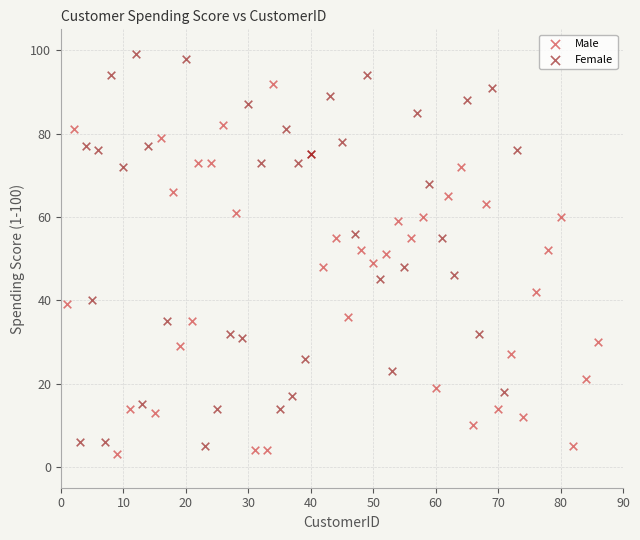

Which series reaches the maximum Y coordinate?

Female